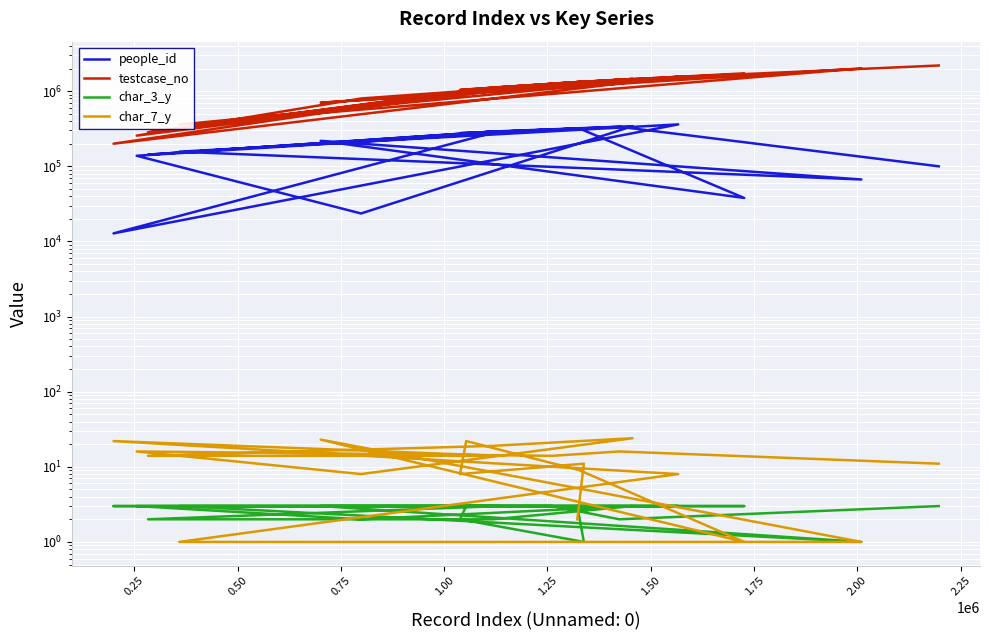

How many lines are shown in the chart?

4